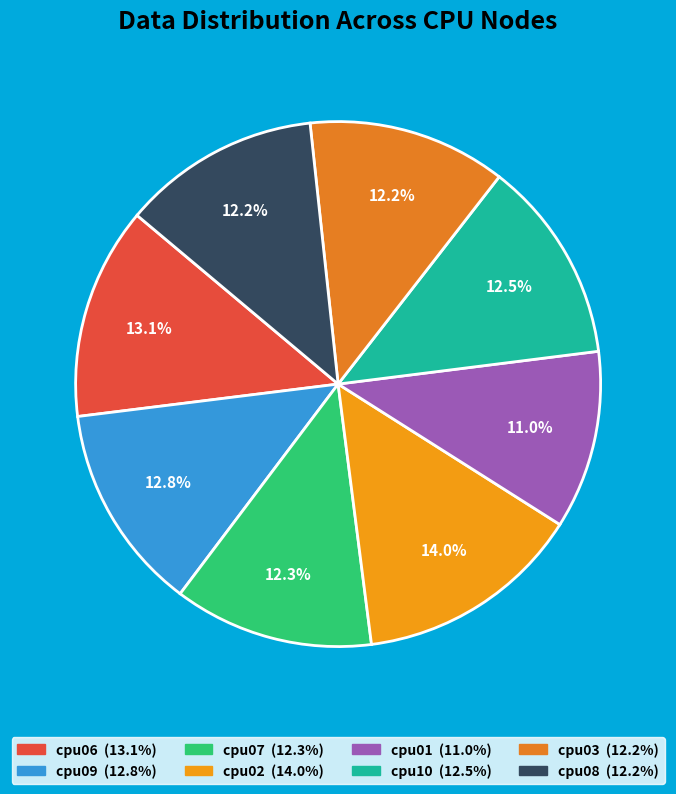

To the nearest percent, what is the difference between the cpu06 and cpu02 slice percentages?

1%